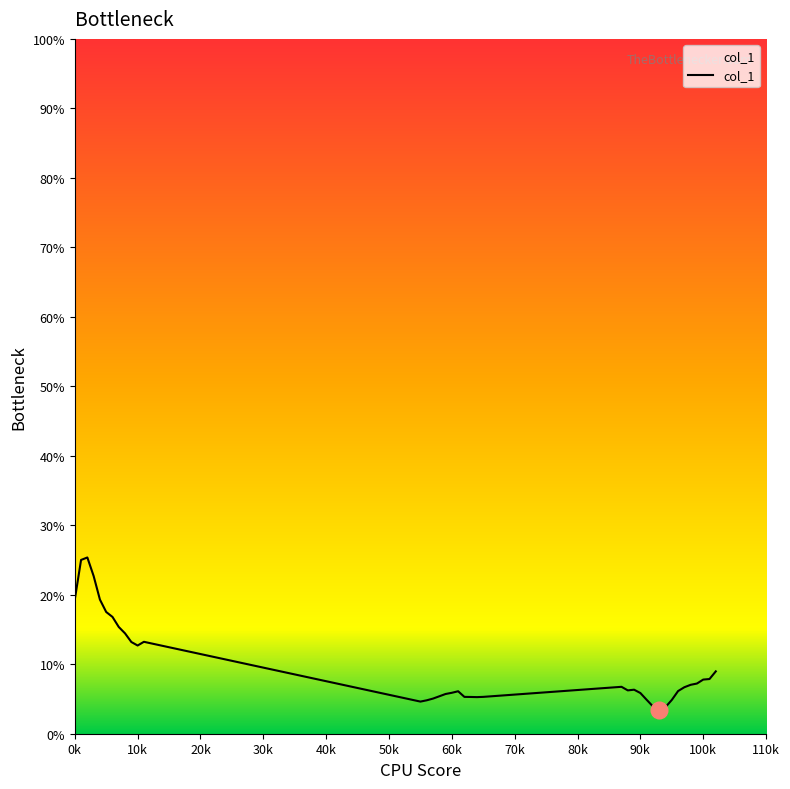

What is the greatest value displayed?

25.4